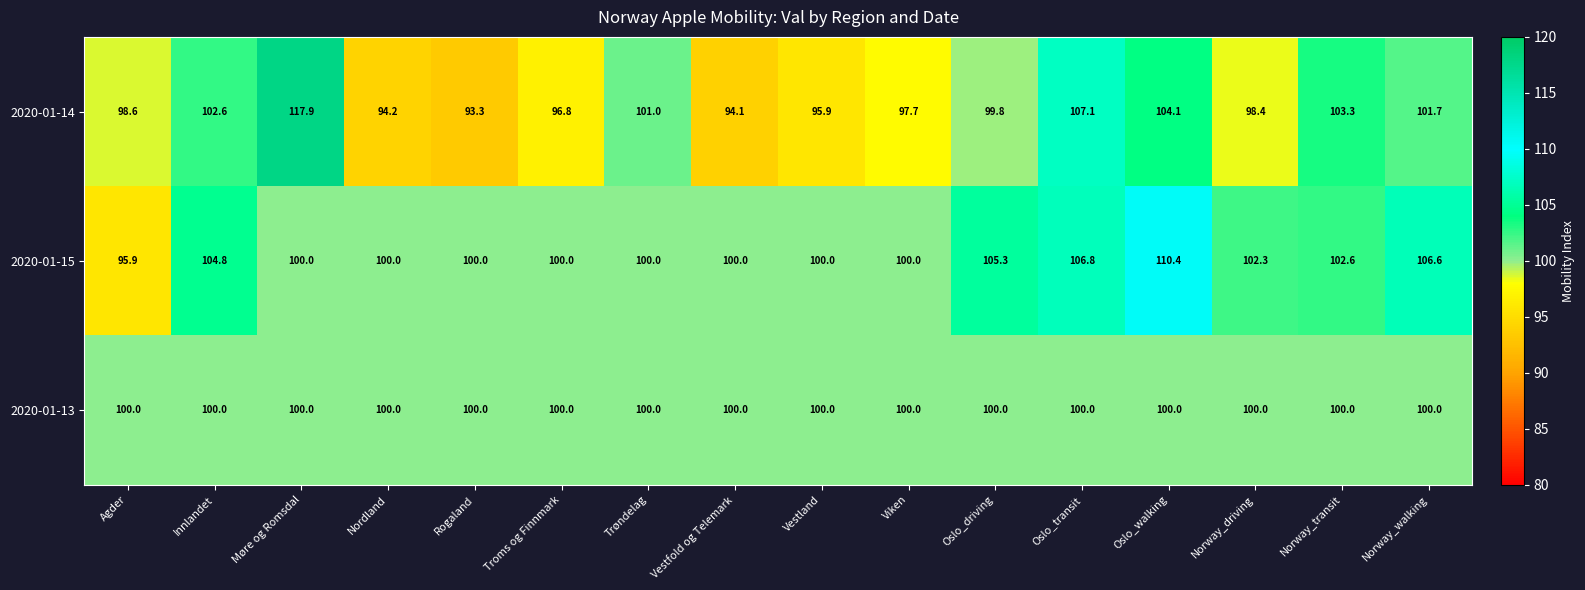

What is the average value of the 2020-01-13 series?

100.0